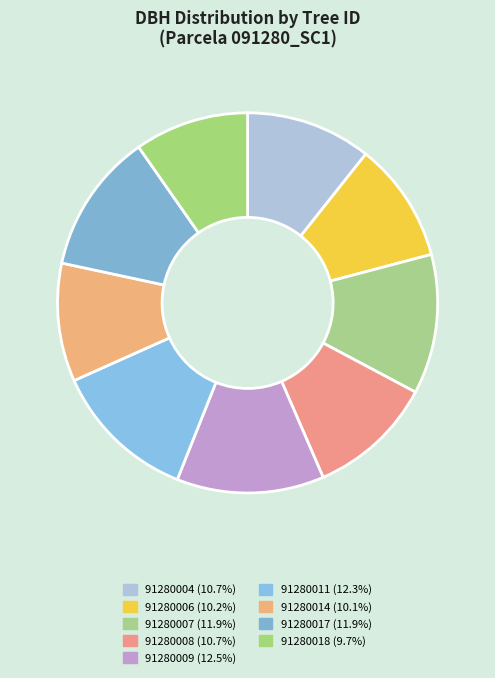

To the nearest percent, what percentage of the pie is 91280017?

12%